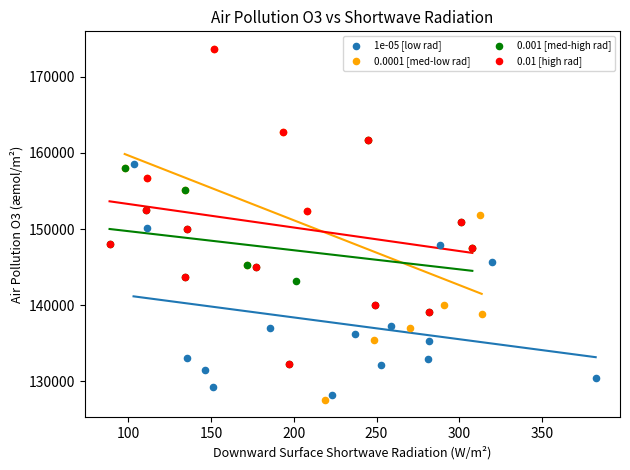

Which series has the largest Y range (max minus min)?

0.0001 [med-low rad]